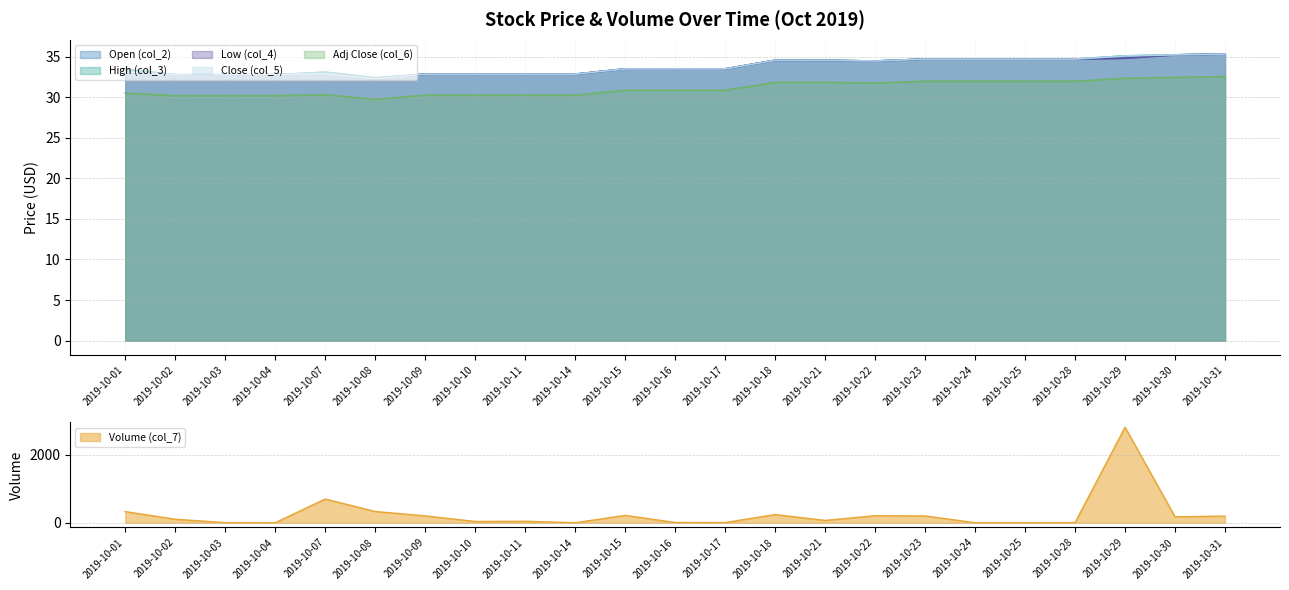

The High (col_3) series shows 32.8 at 2019-10-10. True or false?

True